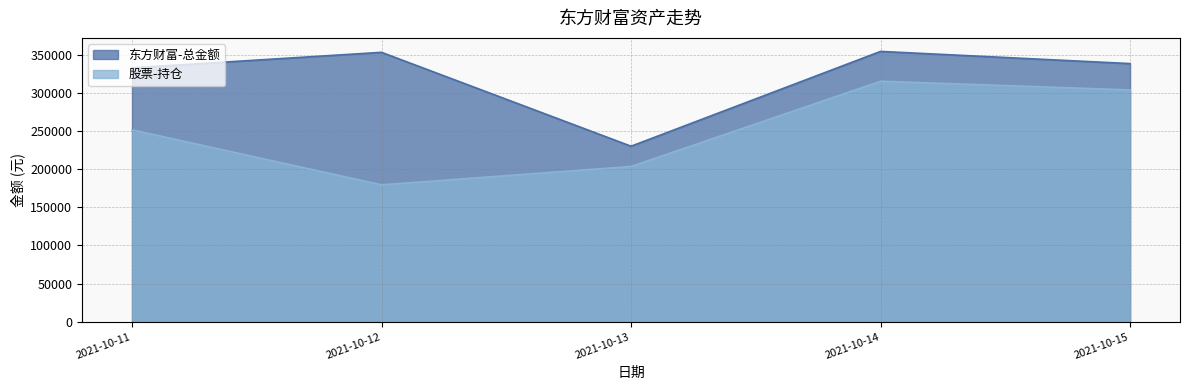

How many values in the 股票-持仓 series are below 251446?

2